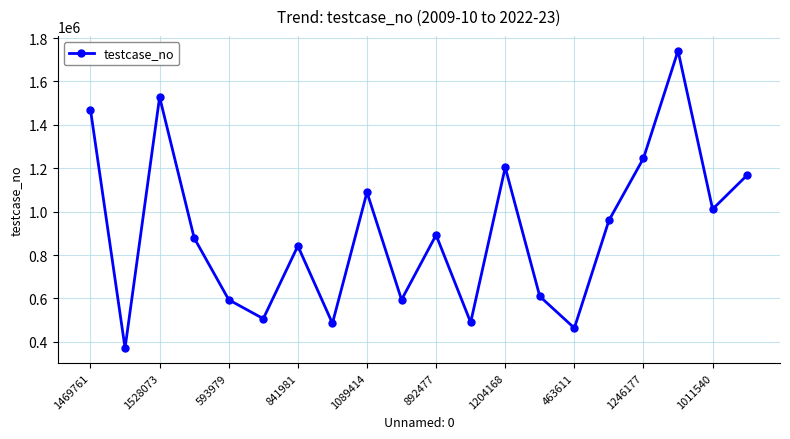

What is the value of the 10th point from the left?

594151